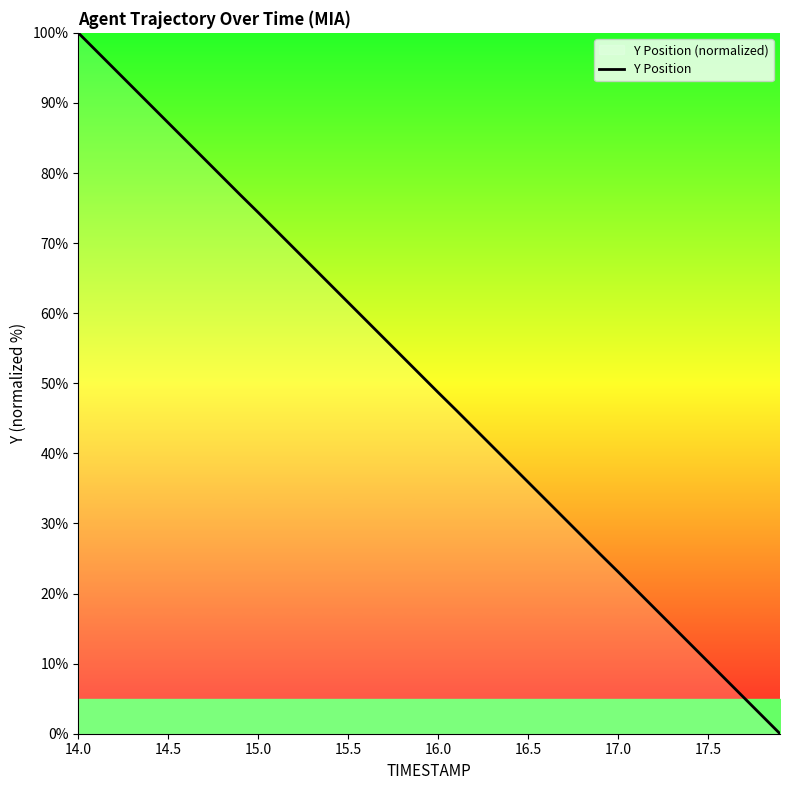

What is the greatest value displayed?

100.0